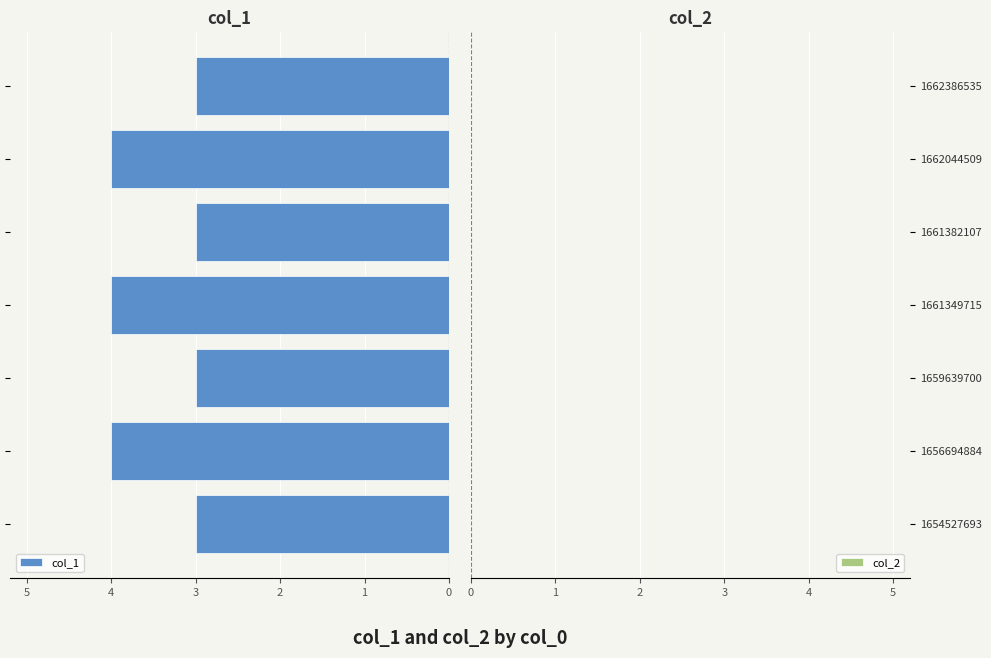

What is the greatest value displayed?

4